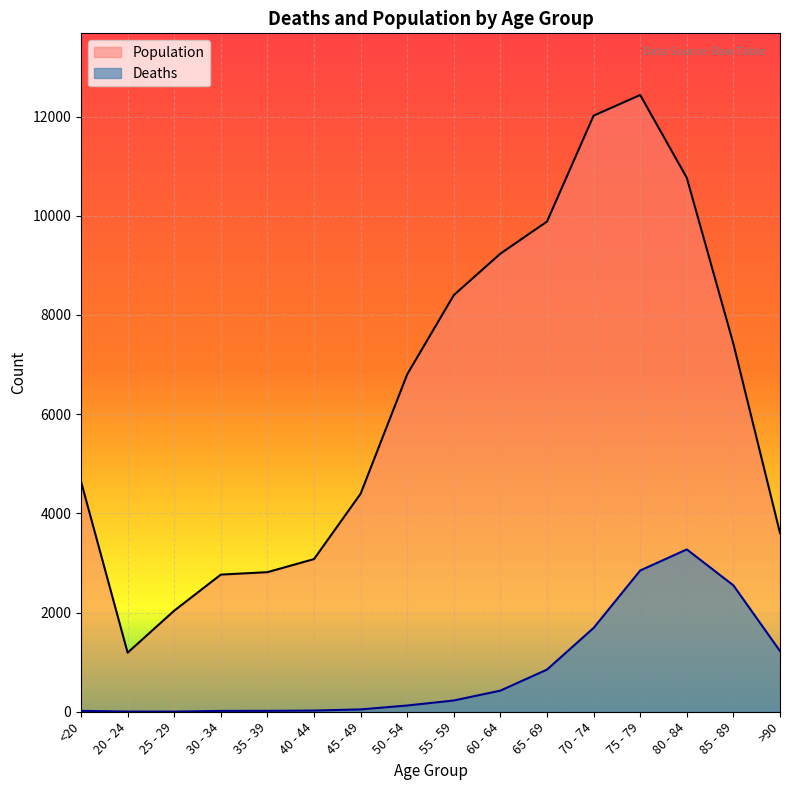

What are all the series names shown in the legend?

Population, Deaths